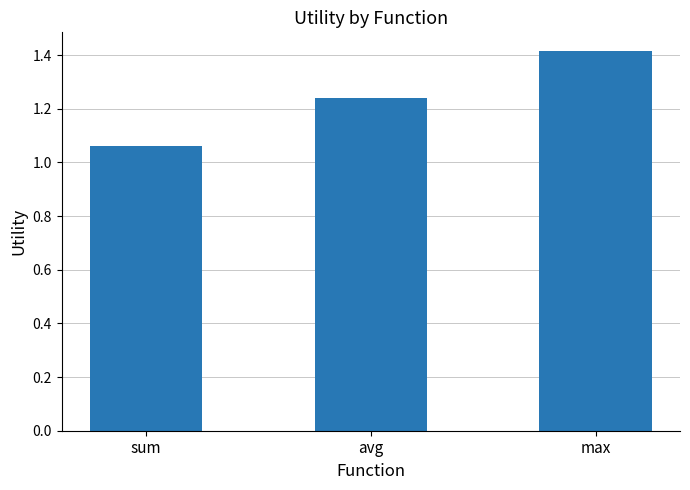

Rank the categories by value from lowest to highest.

sum, avg, max